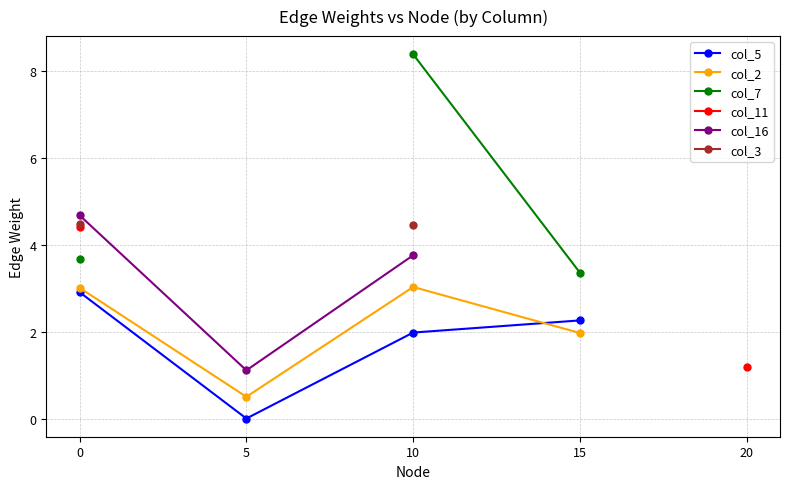

At which label does col_3 reach its minimum?

10